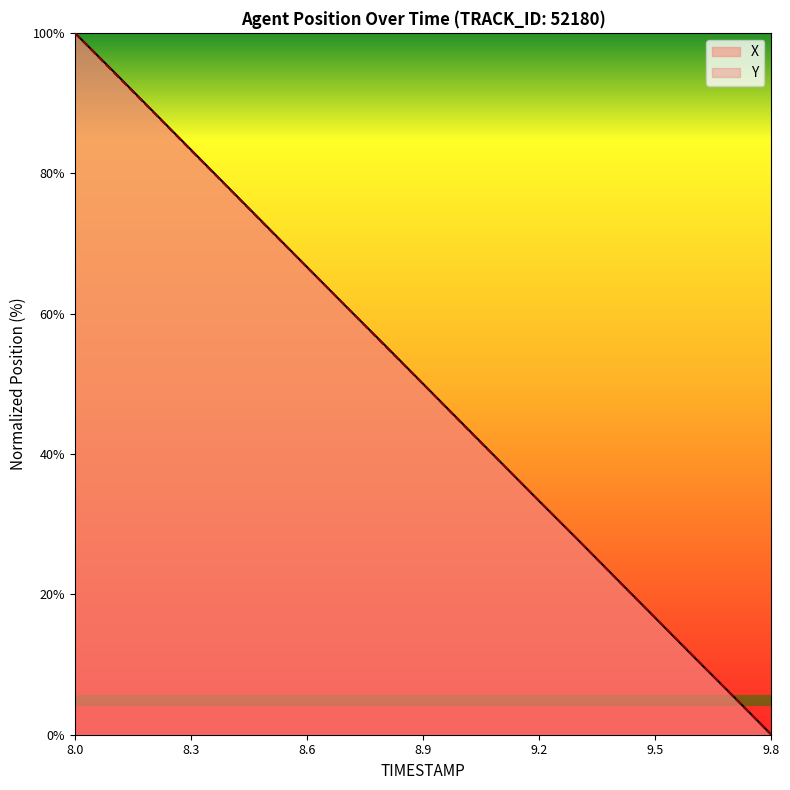

Where does the Y series first go above 49?

8.0